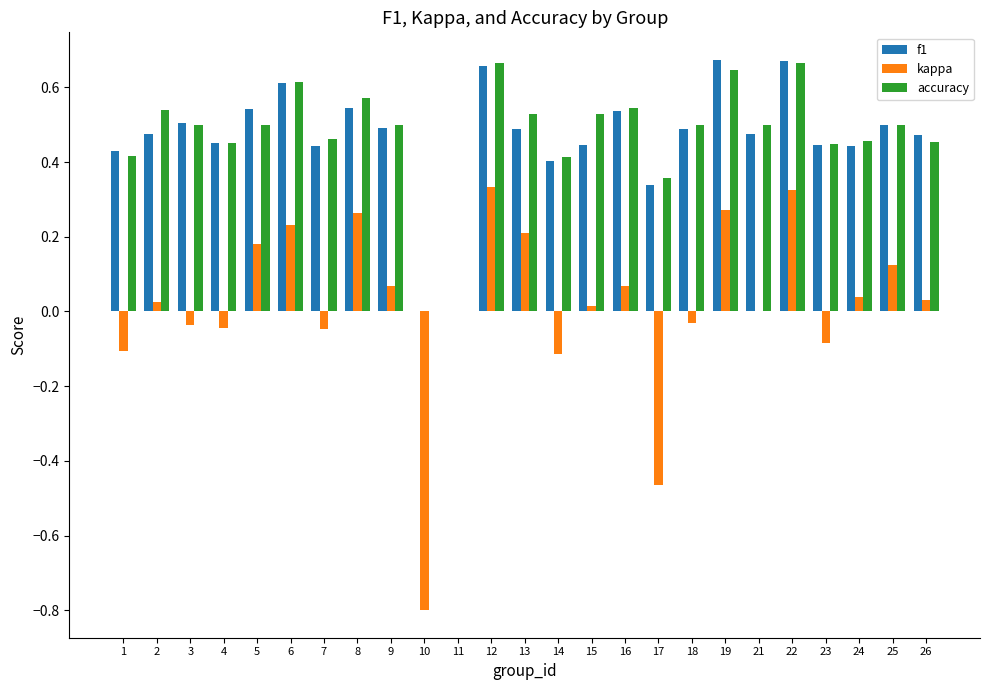

Between 4 and 12, which series saw the biggest shift?

kappa